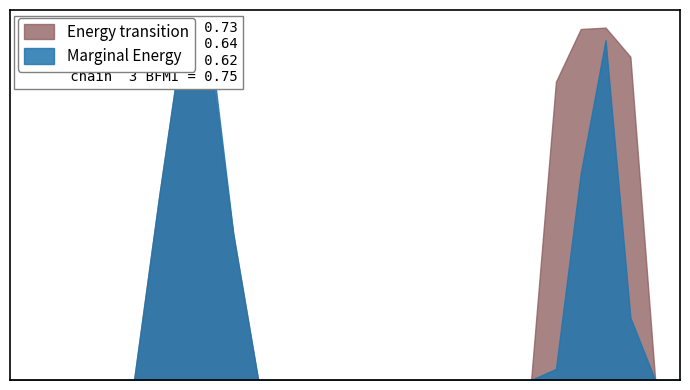

Rank the series by their maximum value, from highest to lowest.

Marginal Energy, Energy transition